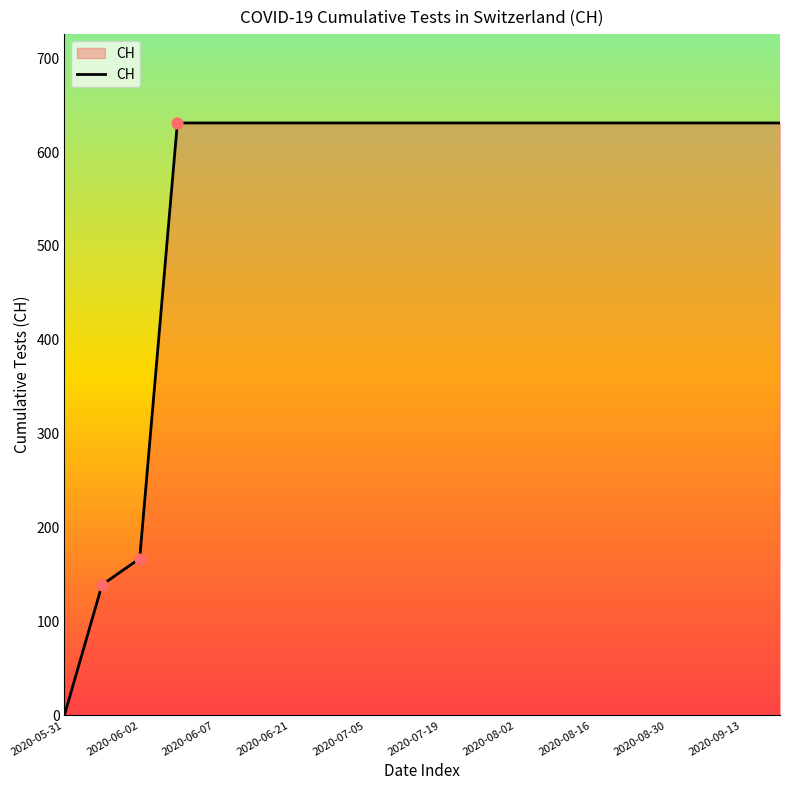

What is the maximum value shown in the chart?

631